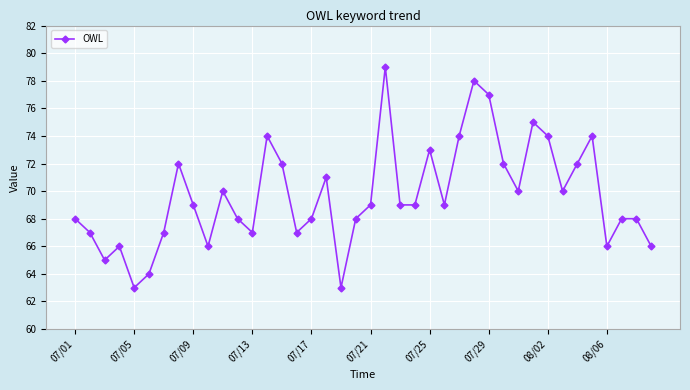

What is the value of the 31st point from the left?

70